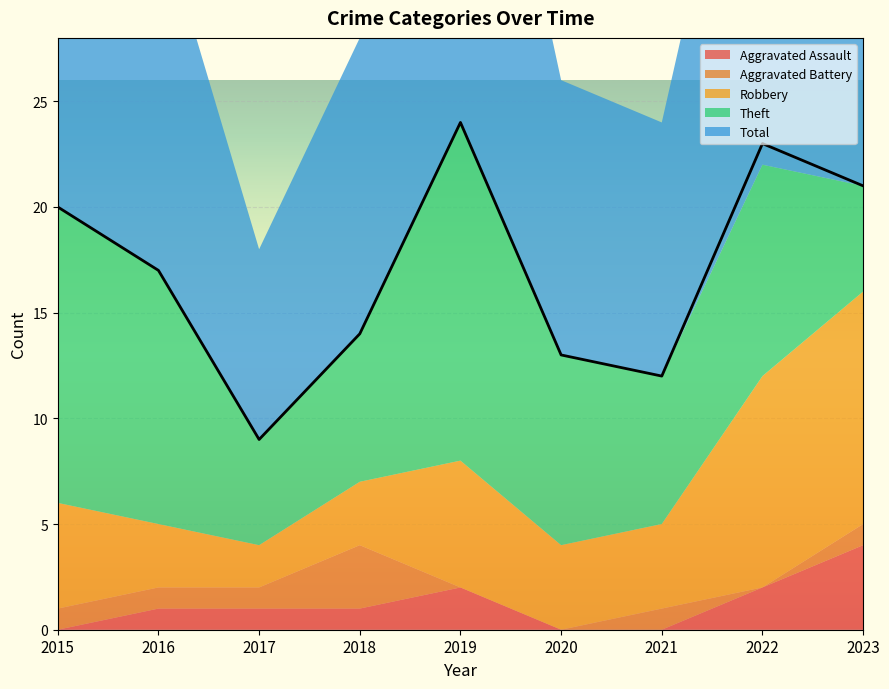

Between 2016 and 2020, which series saw the biggest shift?

Total